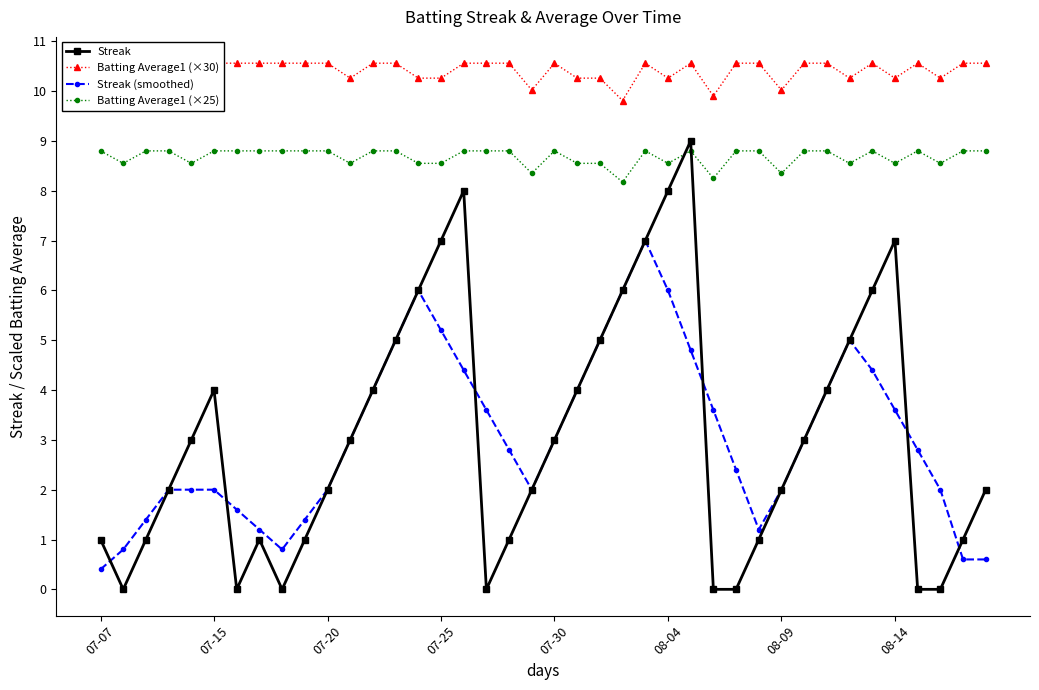

At how many categories does at least one series exceed 9?

40